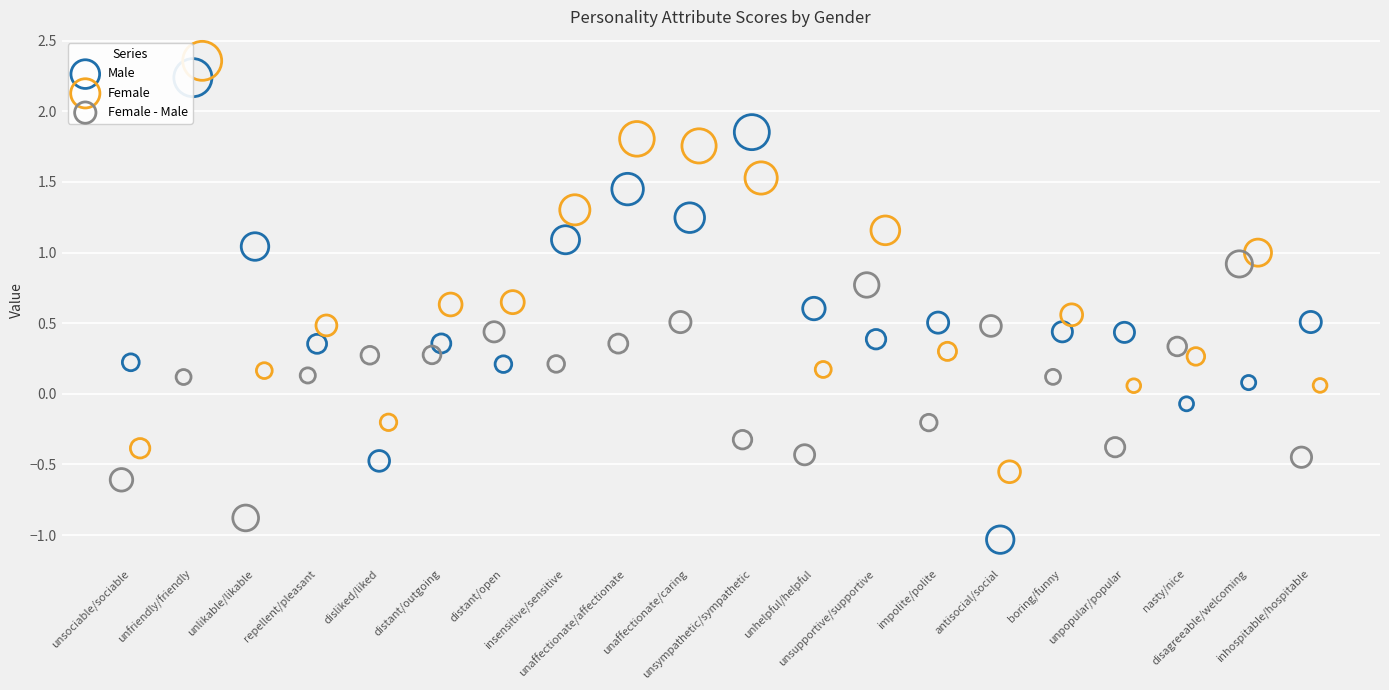

Which series reaches the minimum Y coordinate?

Male